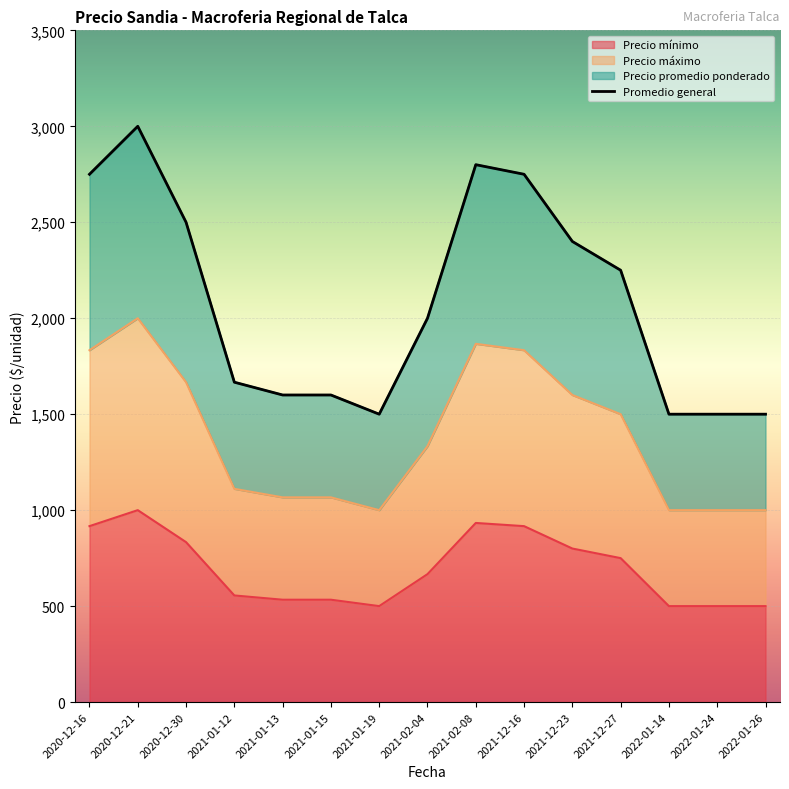

True or false: Precio máximo and Precio promedio ponderado cross at least once.

False